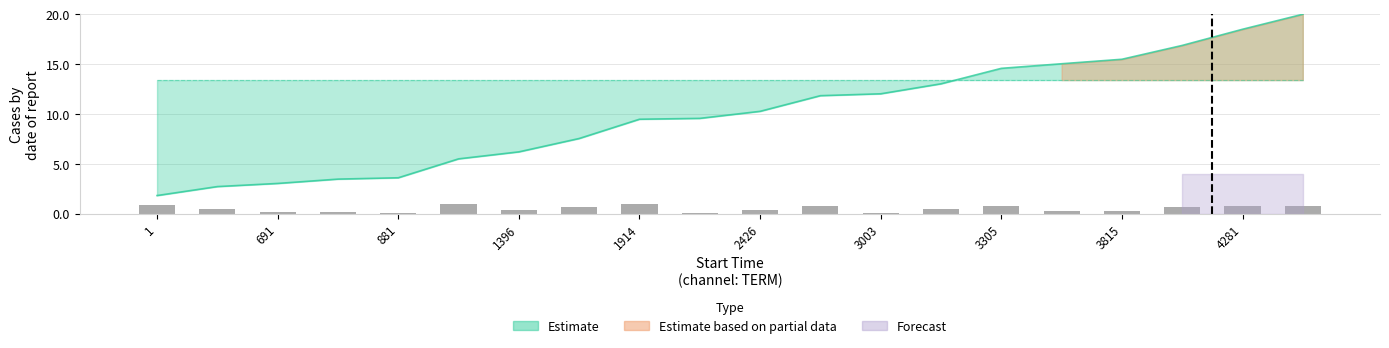

The chart shows a value of 0.1 at 3003. True or false?

False